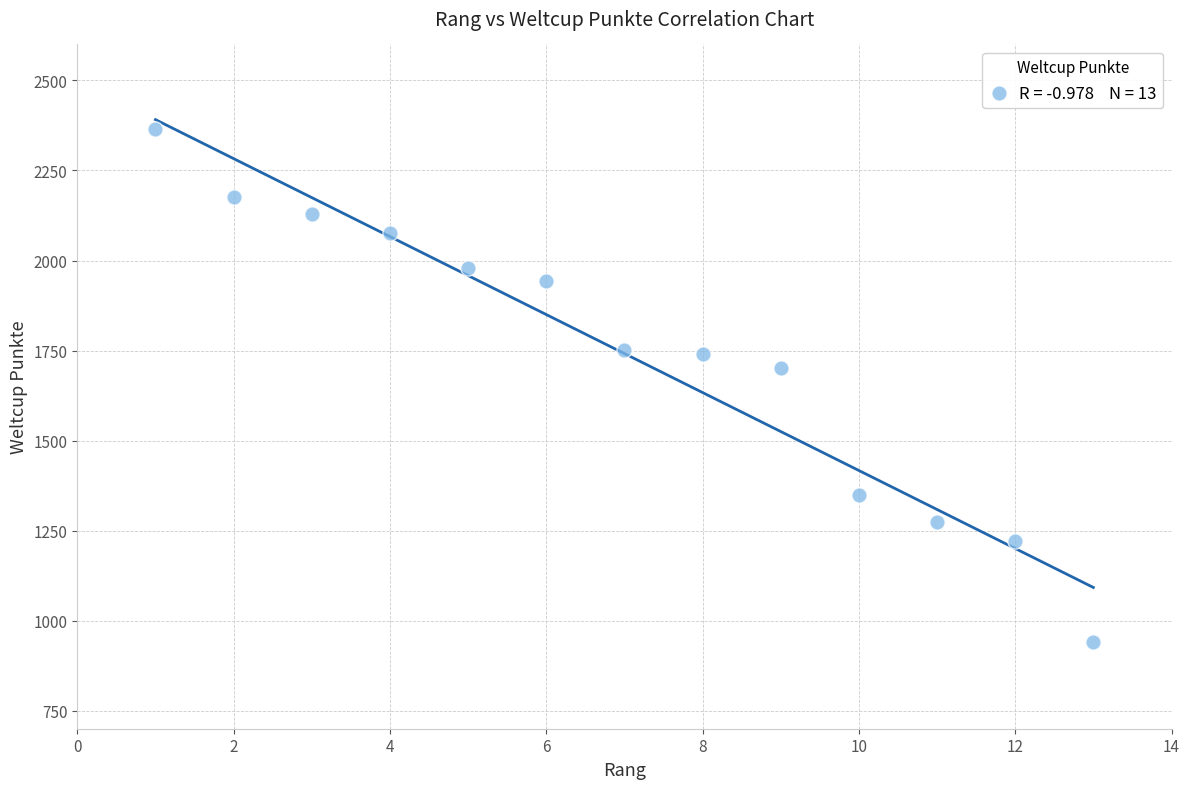

What is the range of X values (max minus min)?

12